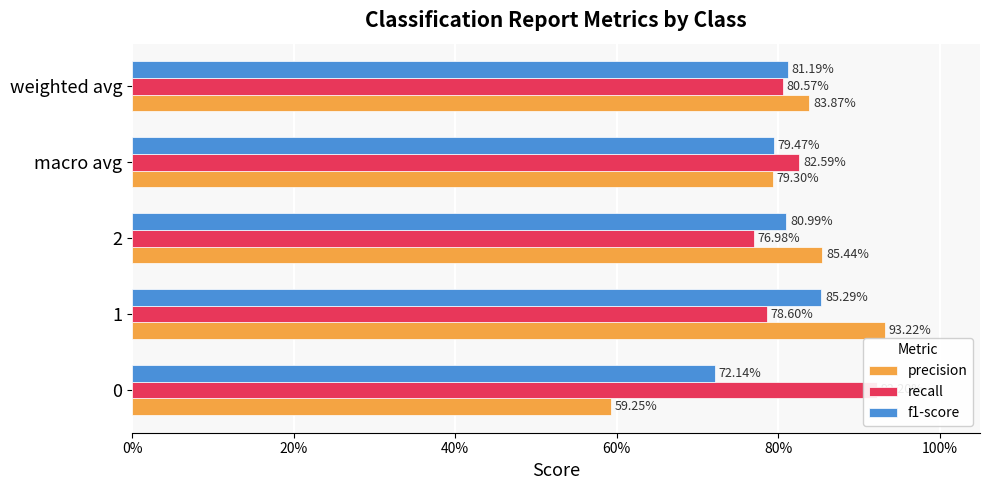

Which series has the largest range (max minus min)?

precision